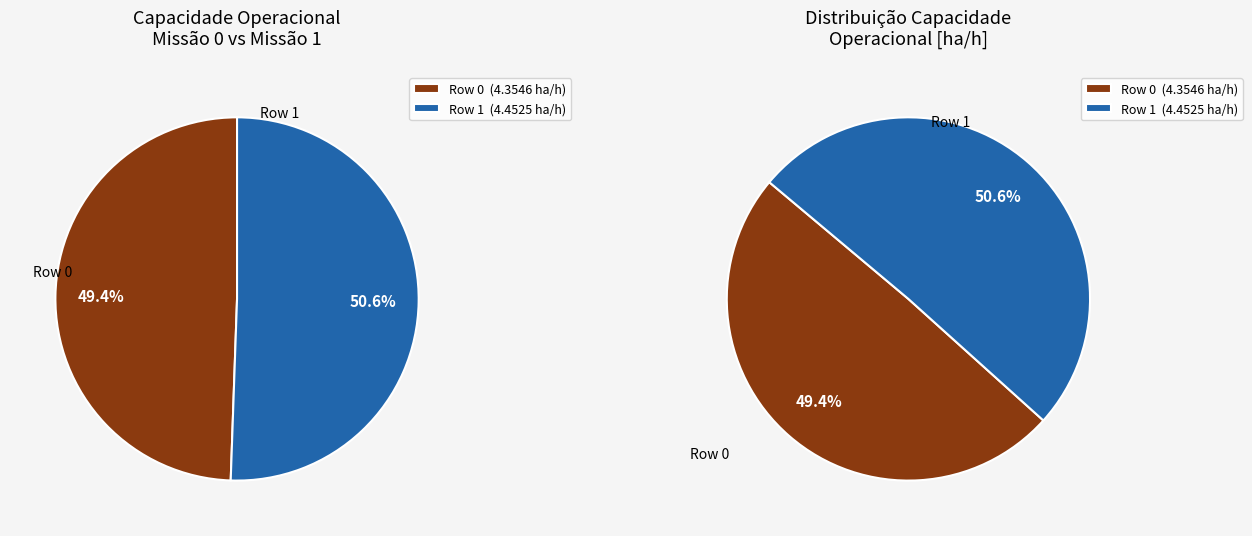

What percentage is the Row 0 slice, to the nearest percent?

49%